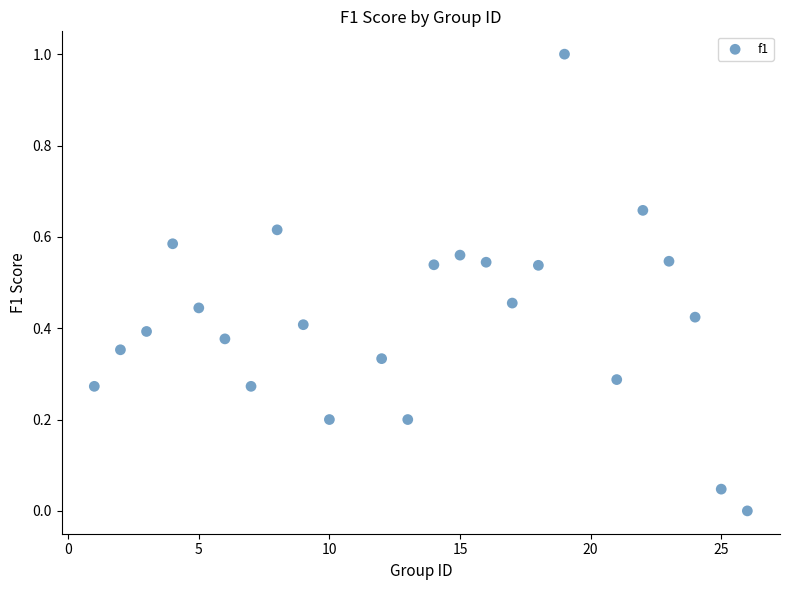

What is the range of Y values (max minus min)?

1.0